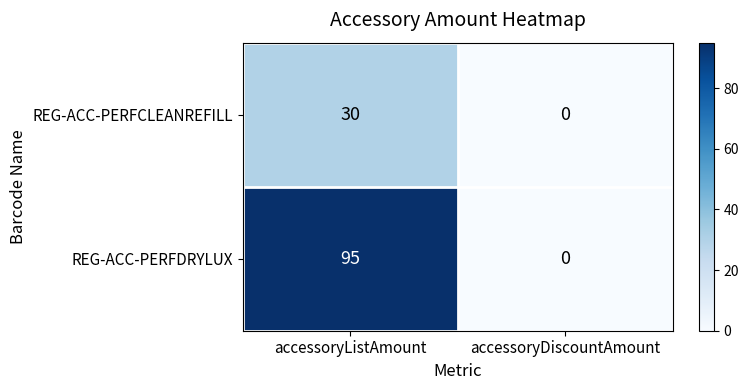

Between accessoryListAmount and accessoryDiscountAmount, which series saw the biggest shift?

REG-ACC-PERFDRYLUX